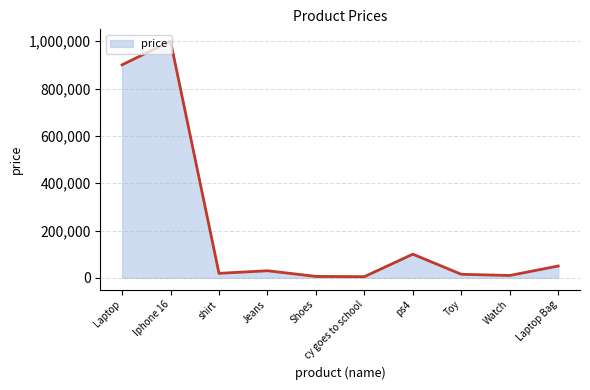

Where is the data nearest to the value 502500?

Laptop